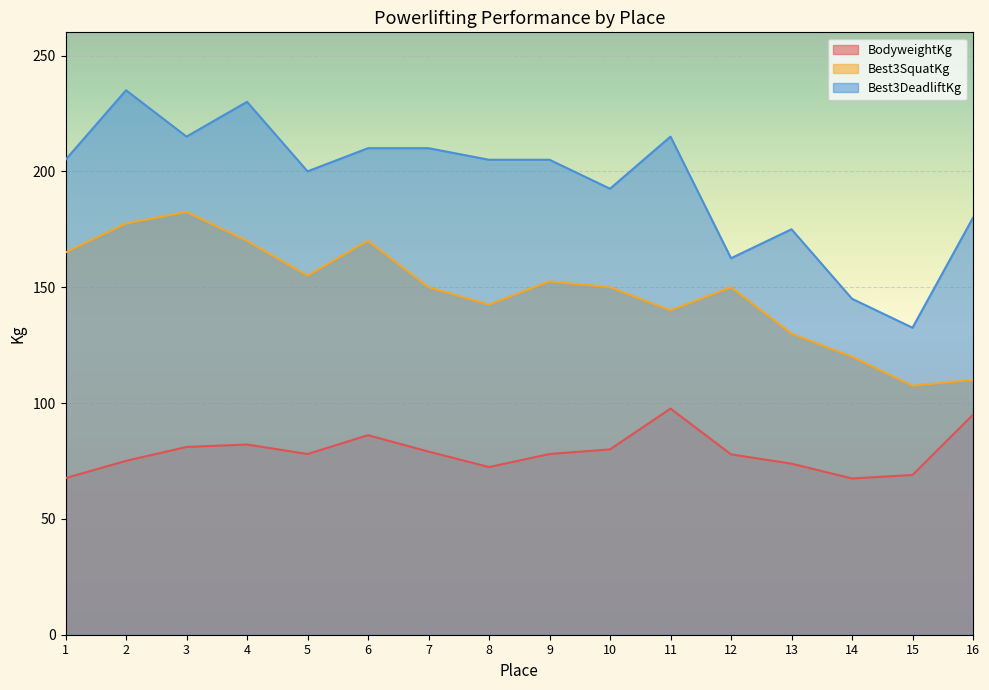

What is the value of the Best3DeadliftKg point at the 3rd from the left?

215.0